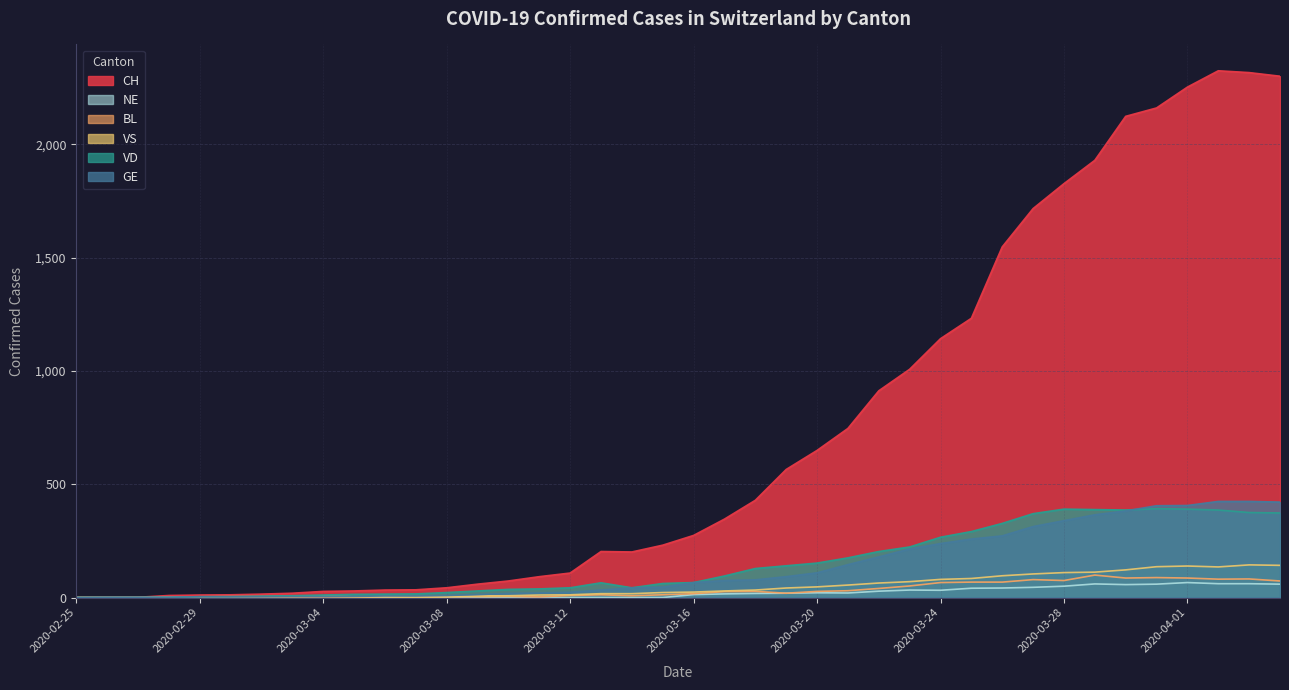

At how many categories does at least one series exceed 2266?

3